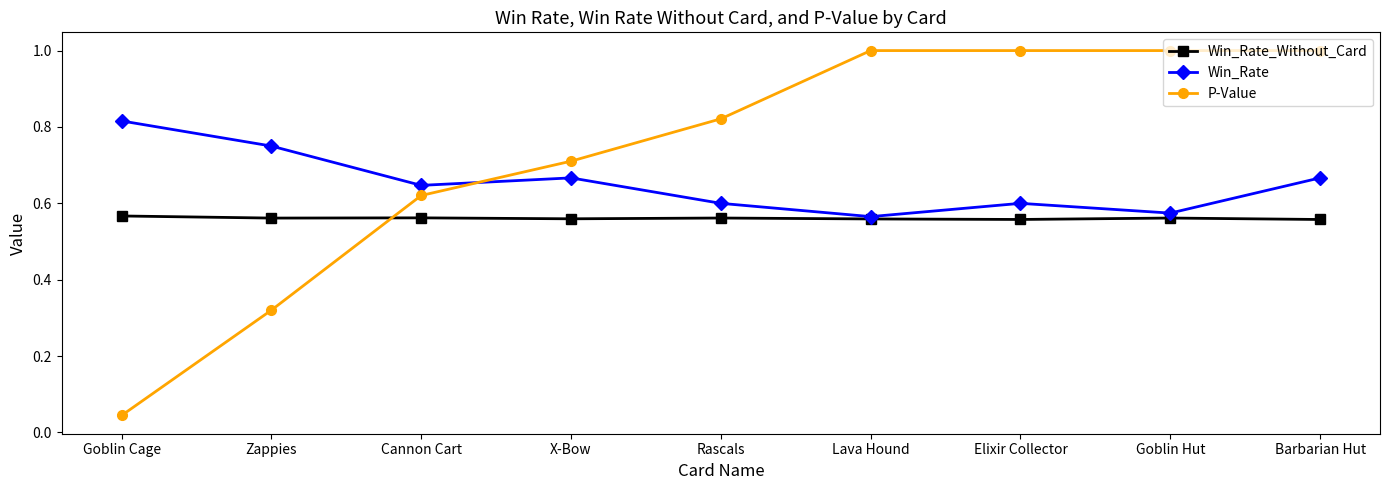

What is the label of the 3rd point from the left?

Cannon Cart